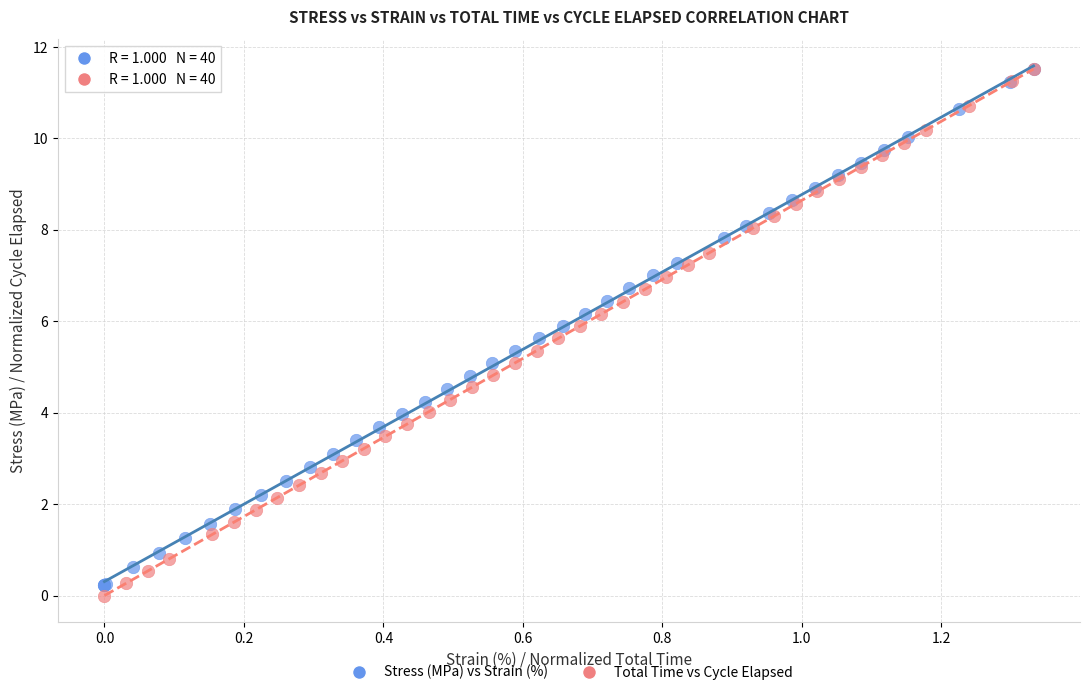

What are all the series names shown in the legend?

Stress (MPa) vs Strain (%), Total Time vs Cycle Elapsed